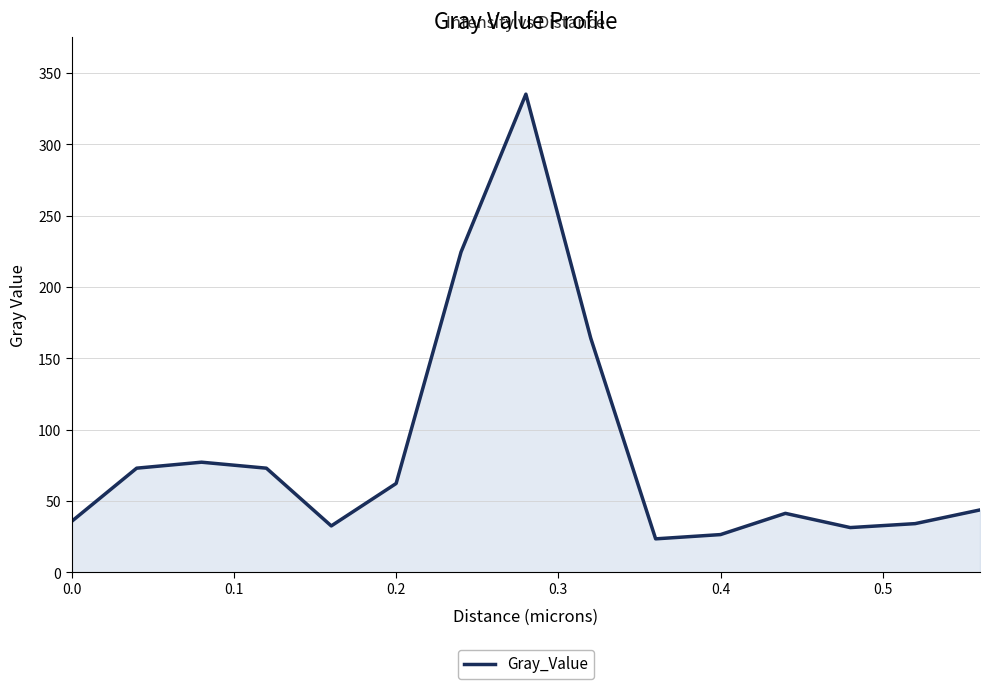

What is the maximum value shown in the chart?

335.3